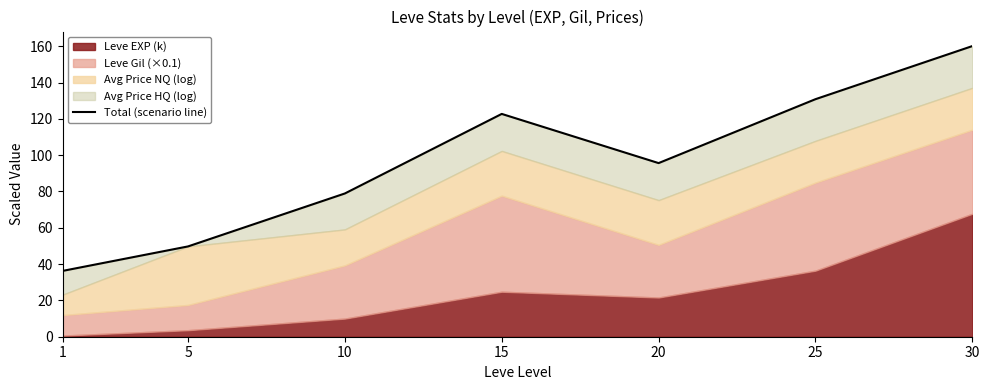

True or false: there are more than 1 points higher than both neighbors.

False